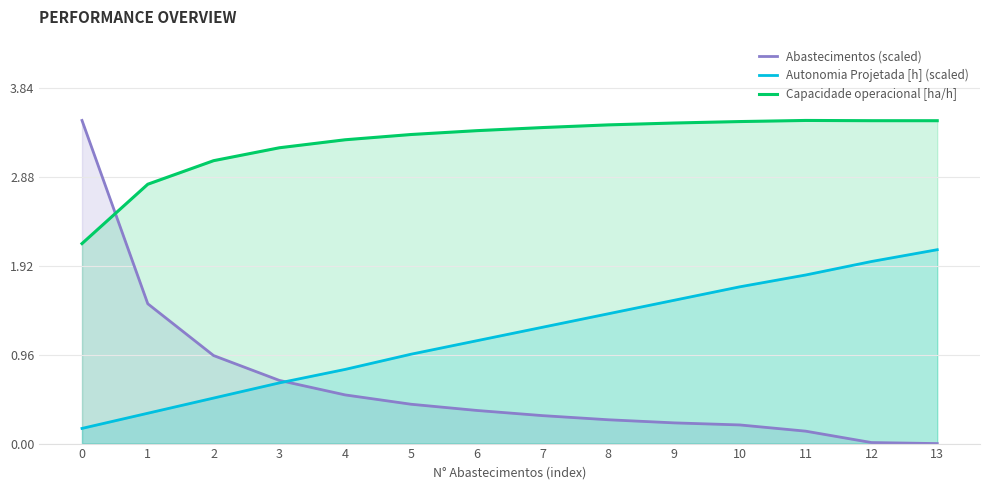

How many categories are shown in the chart?

14